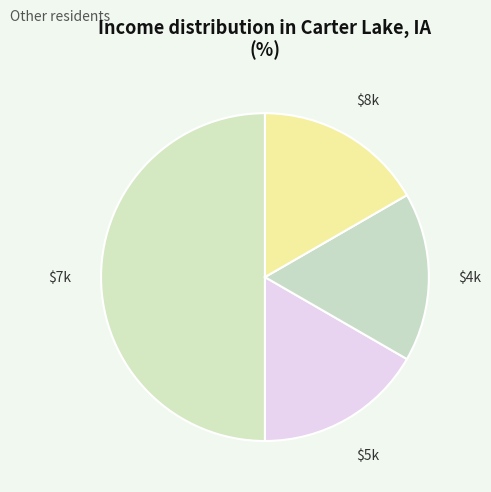

Count the number of slices in the pie.

4